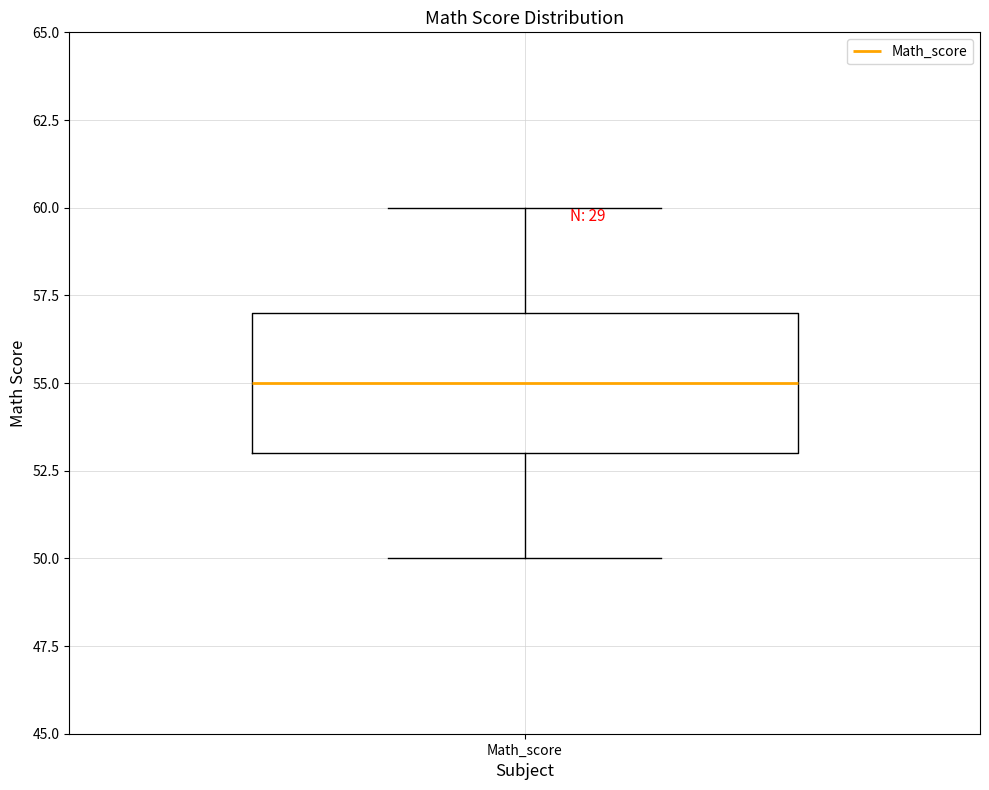

Where does the median line of the box for Math_score sit on the y-axis? The values are not printed on the chart, so give them approximately, as read against the axis.

55